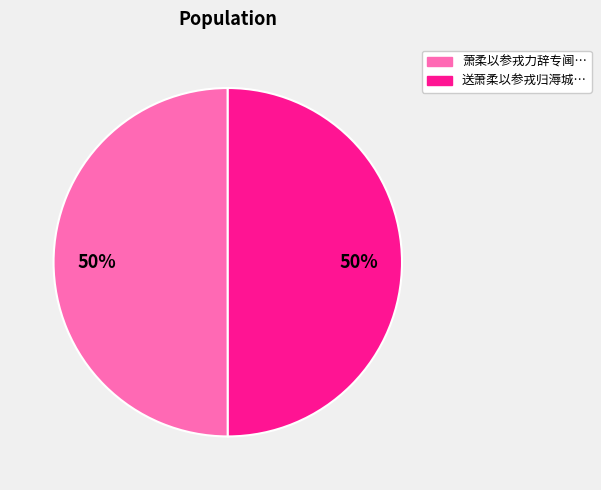

To the nearest percent, what is the average slice percentage?

50%